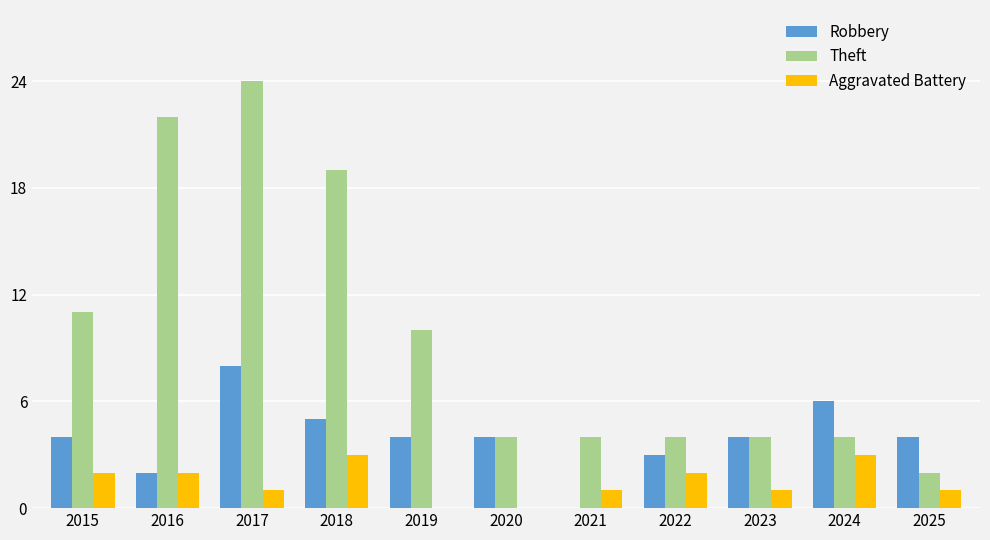

At which label does Theft reach its peak?

2017